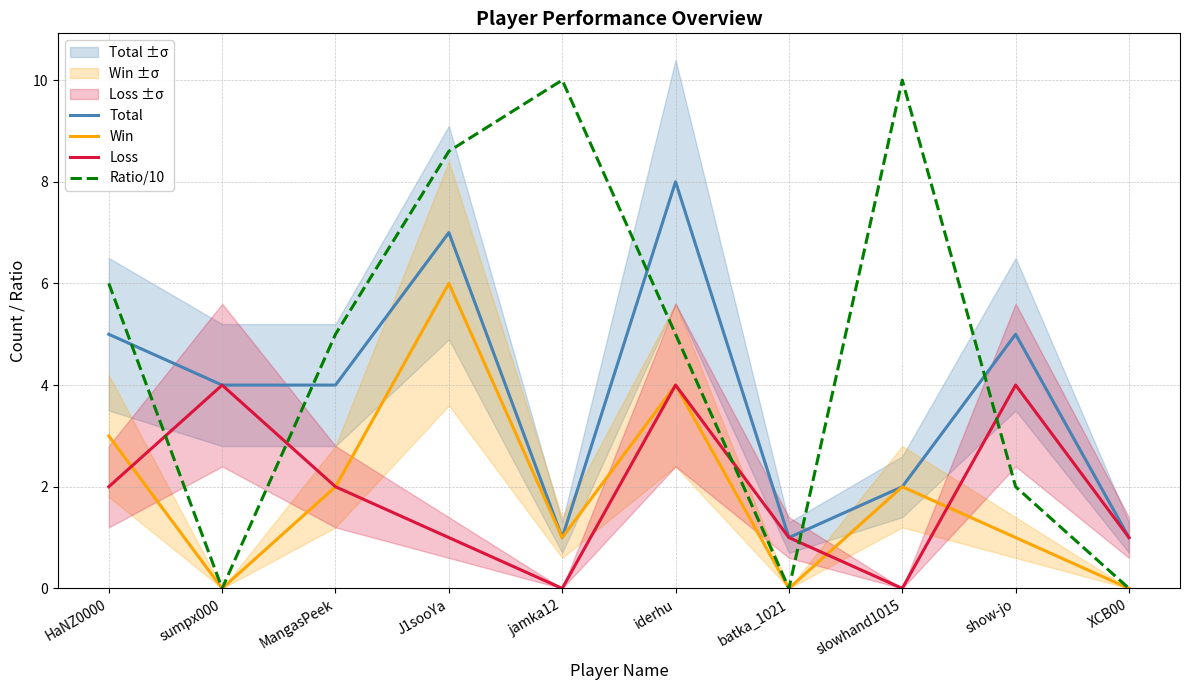

Does the chart display data point markers on the line(s)?

No